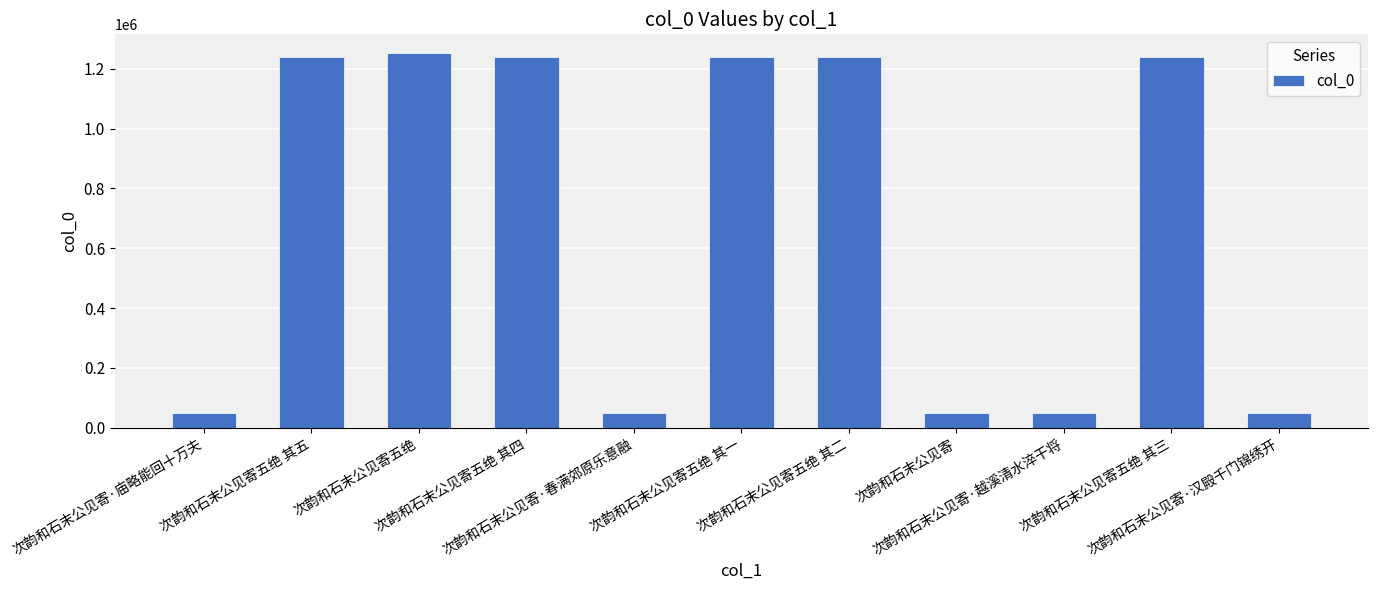

What is the minimum value shown in the chart?

47745